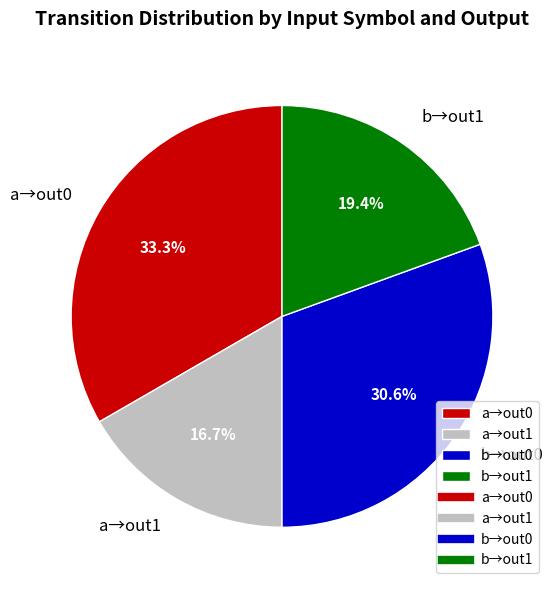

What is the ratio of the value at a→out0 to the value at a→out1?

2.0